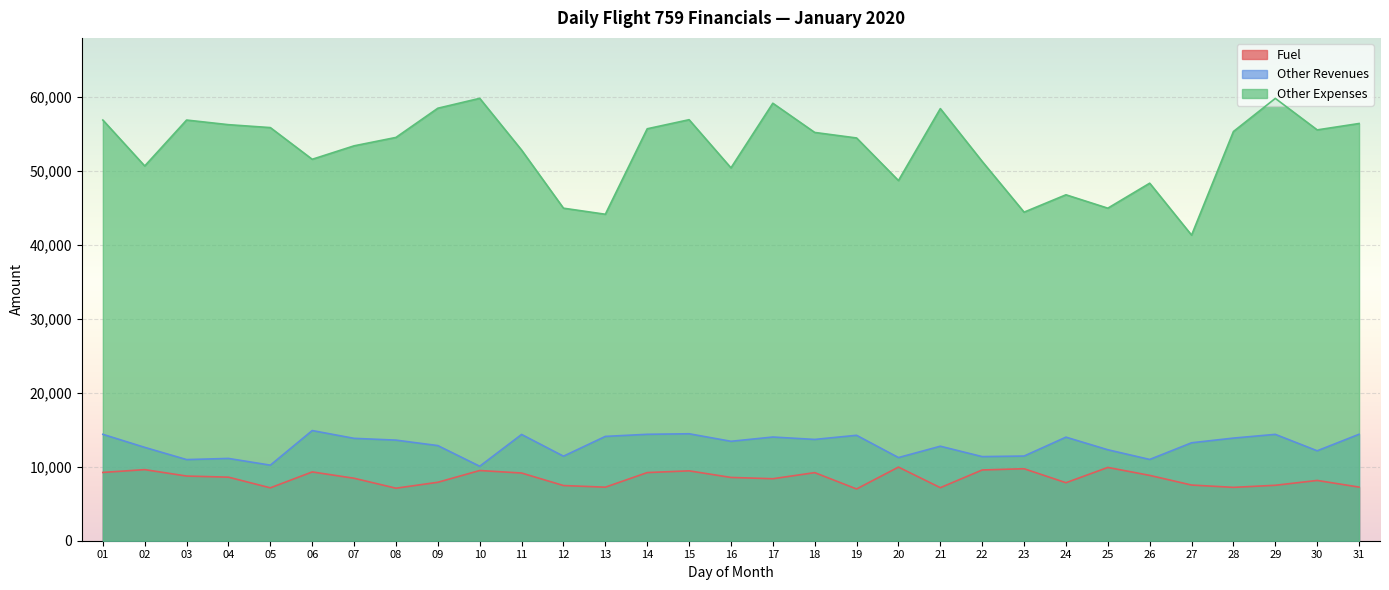

The value of otherExpenses at 12 is 24853. True or false?

False